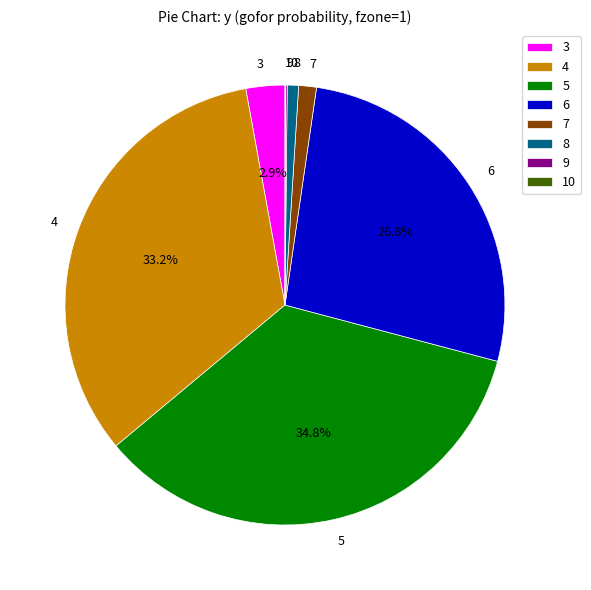

To the nearest percent, what is the combined percentage of 7 and 8?

2%